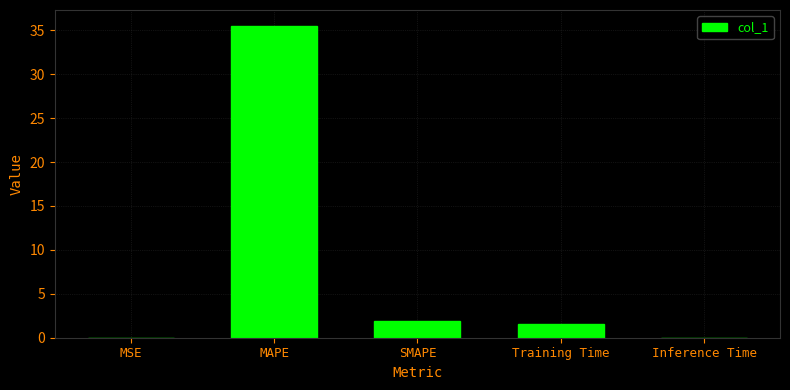

What is the difference between the values at Inference Time and SMAPE?

1.9